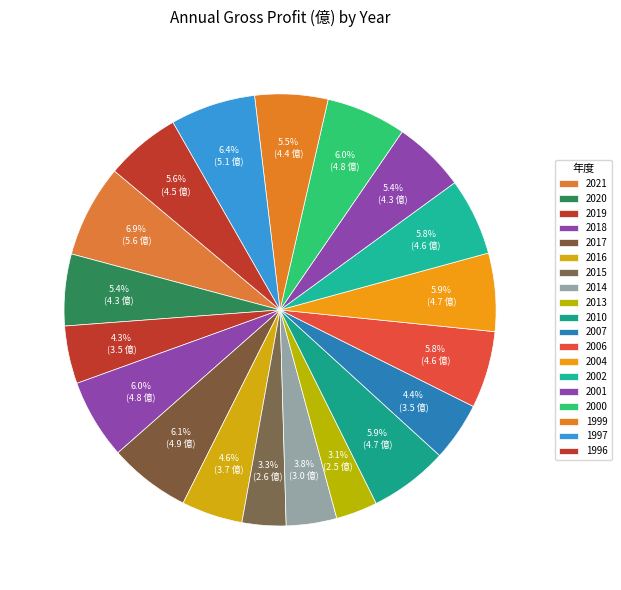

Count the number of slices in the pie.

19